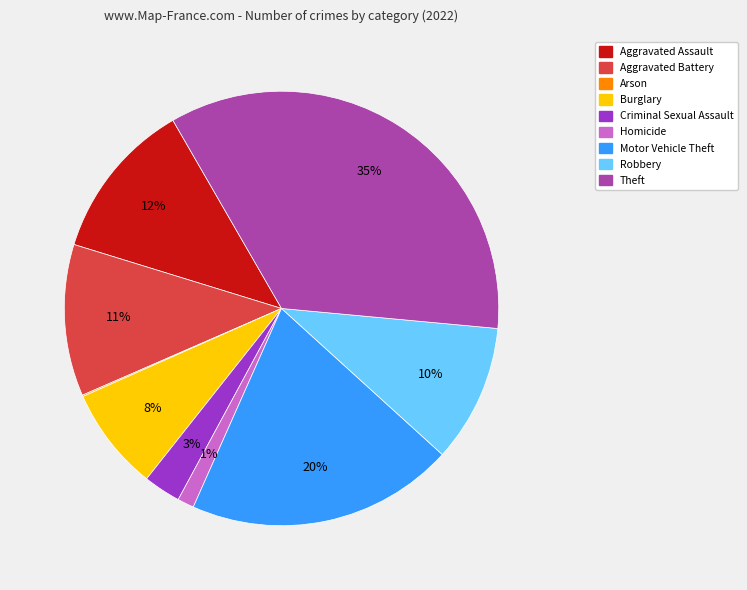

True or false: Aggravated Assault accounts for 17% of the total.

False